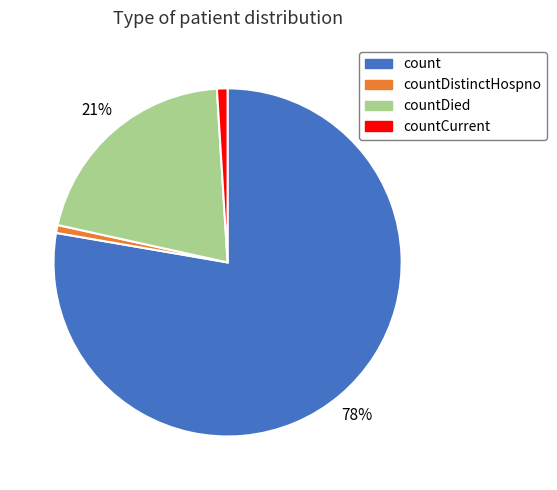

To the nearest percent, what is the average slice percentage?

25%